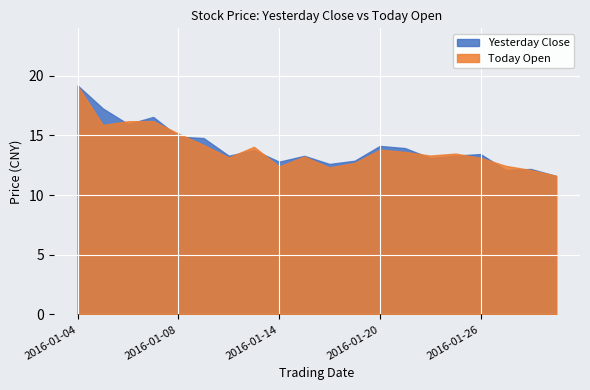

Is the value of Today Open at 2016-01-07 greater than the value of Yesterday Close at 2016-01-19?

Yes